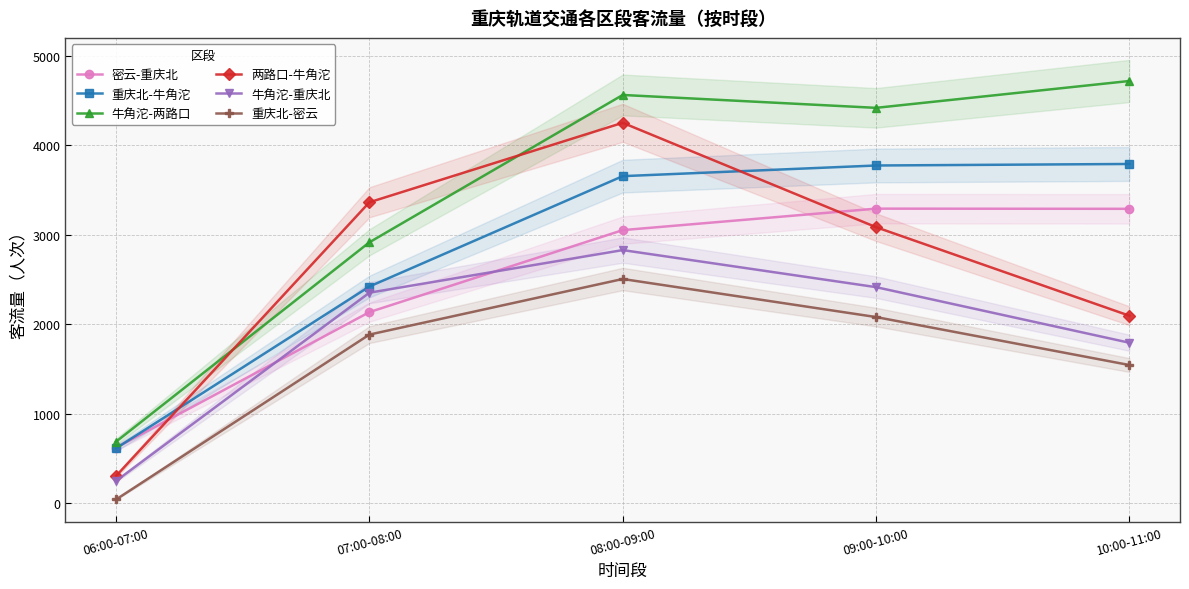

In 重庆北-密云, how many points are higher than both neighbors (excluding endpoints)?

1